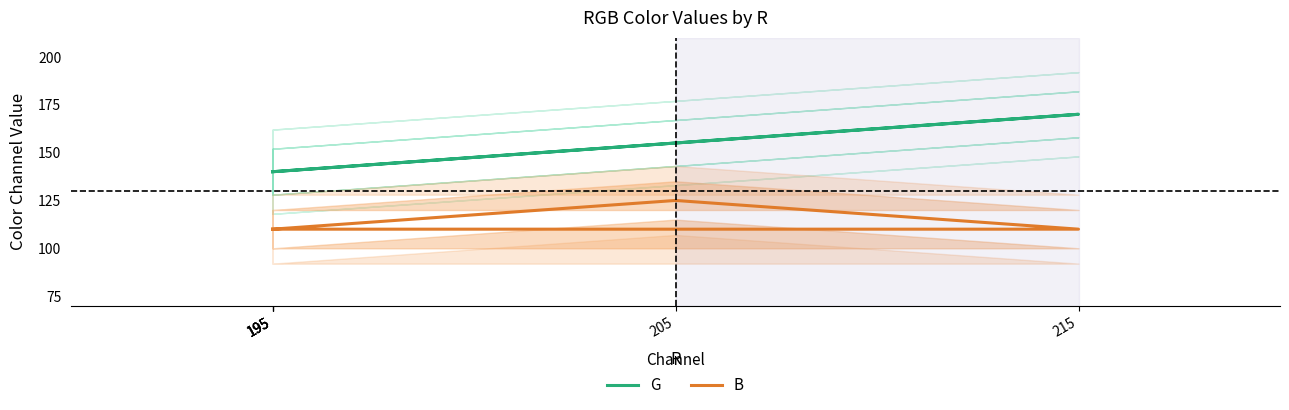

Between 215 and 195, which series saw the biggest shift?

G